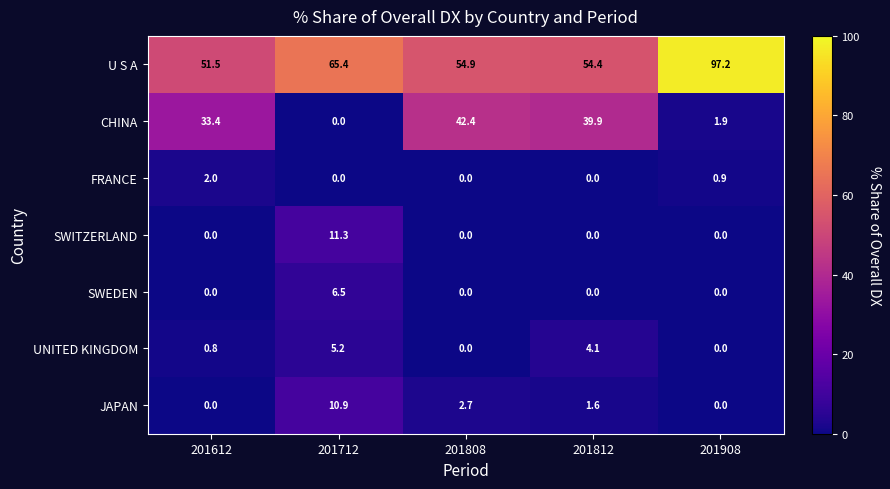

What is the difference between the UNITED KINGDOM values at 201712 and 201808?

5.2